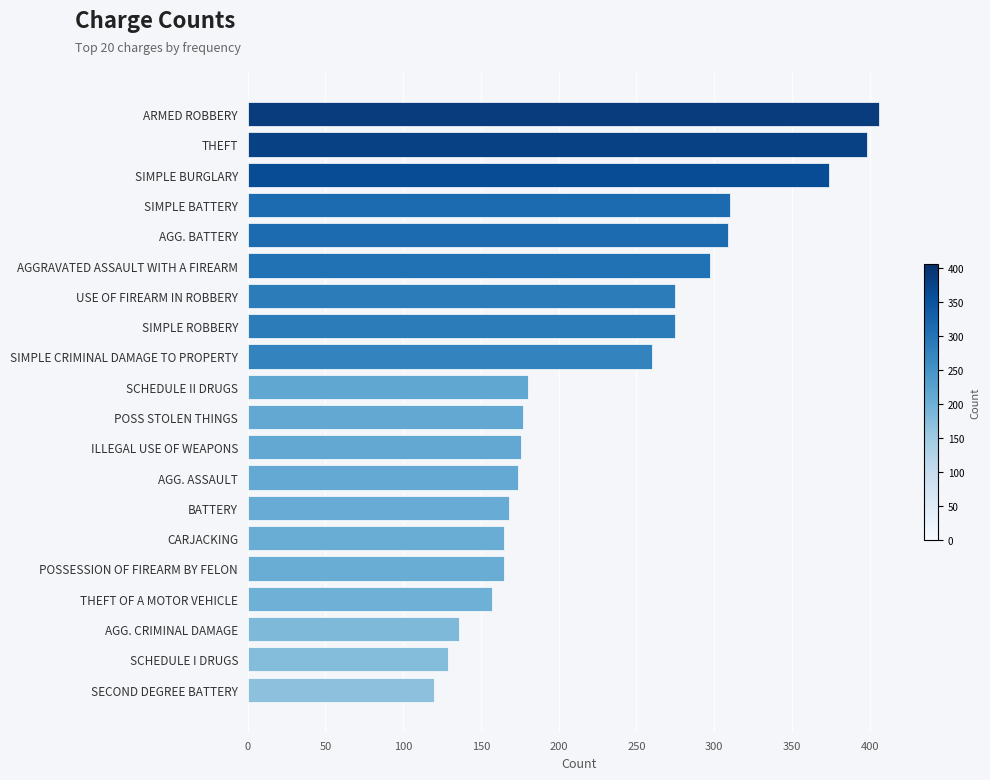

What is the approximate value at AGGRAVATED ASSAULT WITH A FIREARM, to the nearest 5?

295